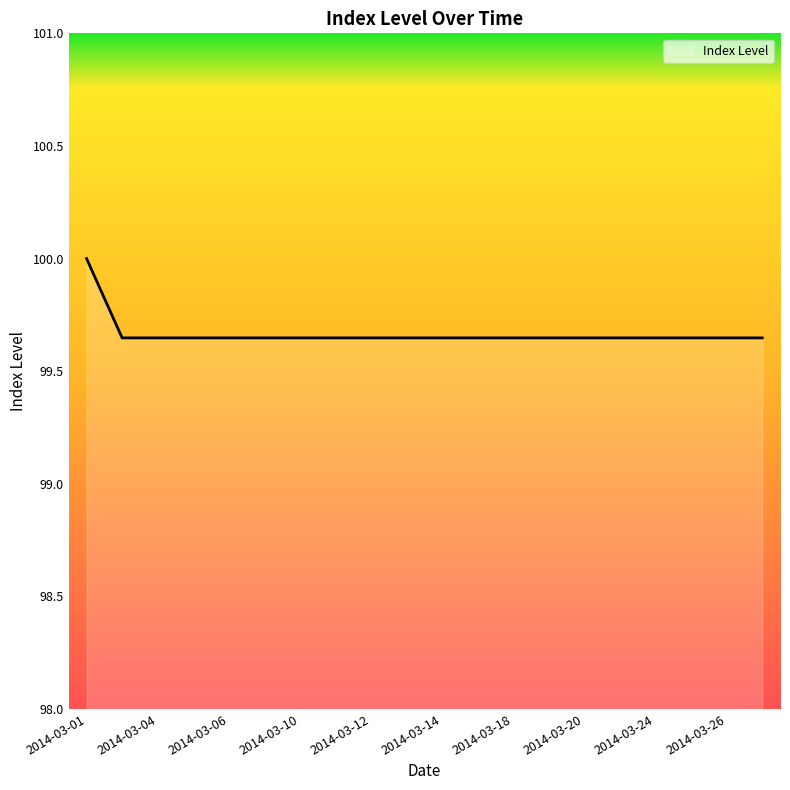

What is the greatest value displayed?

100.0